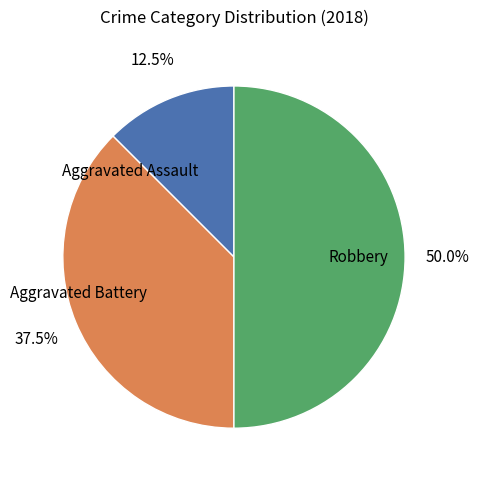

To the nearest percent, what is the average slice percentage?

33%